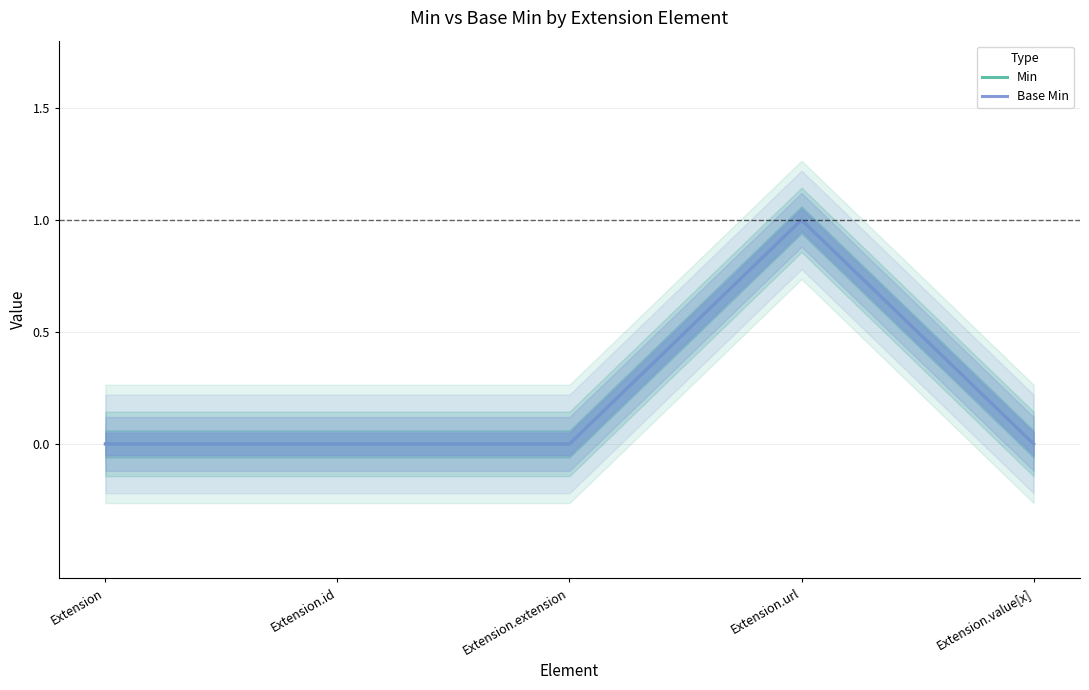

Reading right to left, list all the values displayed in this chart.

Min: Extension.value[x]=0	Extension.url=1	Extension.extension=0	Extension.id=0	Extension=0
Base Min: Extension.value[x]=0	Extension.url=1	Extension.extension=0	Extension.id=0	Extension=0